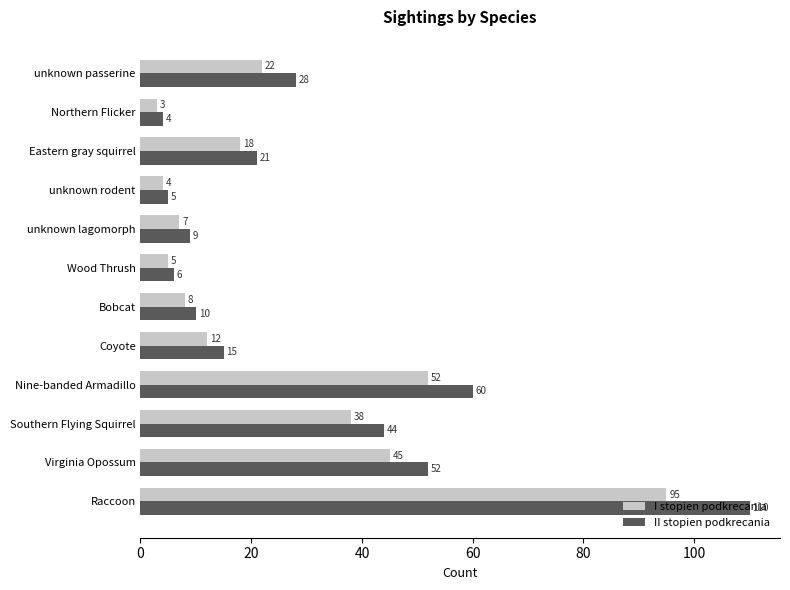

What are all the series names shown in the legend?

I stopien podkrecania, II stopien podkrecania